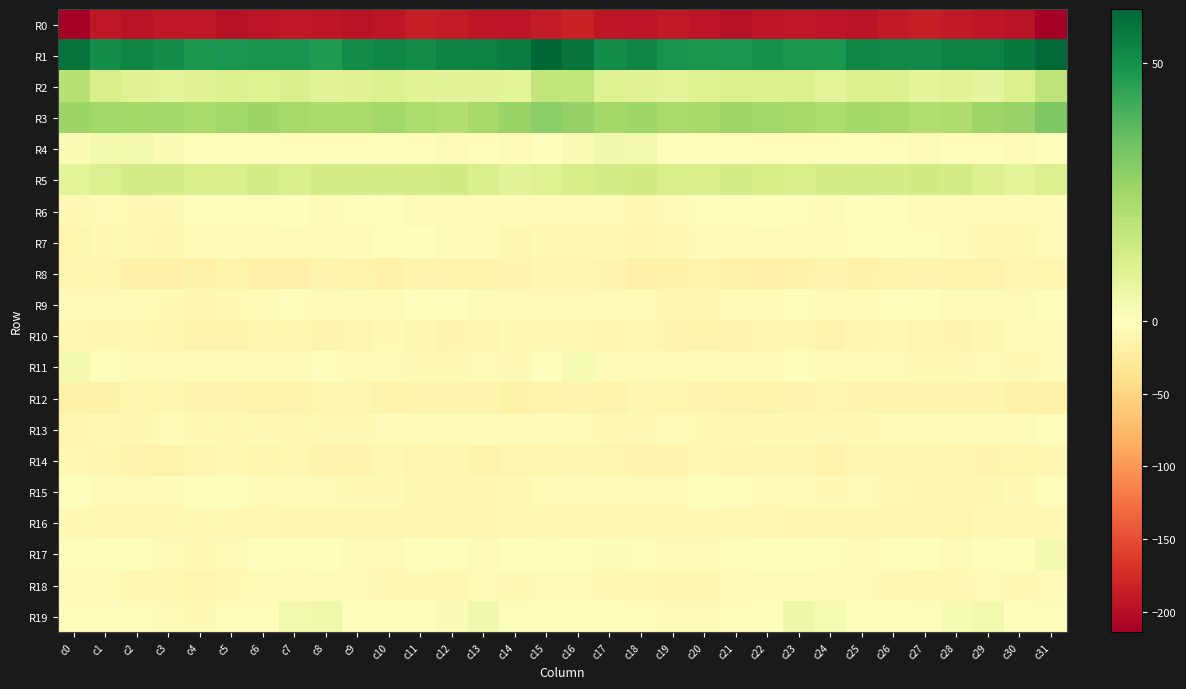

Reading left to right, list all the values displayed in this chart.

R0: c0=-212.8	c1=-191.5	c2=-196.1	c3=-191.7	c4=-191.0	c5=-198.3	c6=-194.7	c7=-190.8	c8=-193.1	c9=-196.2	c10=-192.8	c11=-186.4	c12=-187.9	c13=-192.1	c14=-194.5	c15=-188.6	c16=-182.1	c17=-193.0	c18=-195.3	c19=-189.8	c20=-194.0	c21=-198.5	c22=-192.4	c23=-190.6	c24=-195.1	c25=-196.0	c26=-189.7	c27=-186.0	c28=-189.7	c29=-193.0	c30=-196.0	c31=-213.8
R1: c0=57.1	c1=50.7	c2=52.8	c3=50.7	c4=48.4	c5=48.9	c6=49.5	c7=49.2	c8=47.6	c9=51.1	c10=52.7	c11=51.0	c12=53.5	c13=53.9	c14=54.7	c15=60.4	c16=56.8	c17=50.7	c18=53.2	c19=49.3	c20=48.5	c21=48.6	c22=49.8	c23=48.4	c24=48.2	c25=52.5	c26=52.0	c27=51.6	c28=54.0	c29=53.8	c30=56.2	c31=59.9
R2: c0=19.7	c1=12.2	c2=9.5	c3=8.2	c4=9.4	c5=10.9	c6=10.3	c7=11.5	c8=8.9	c9=9.6	c10=11.2	c11=9.0	c12=8.6	c13=8.7	c14=8.3	c15=17.3	c16=17.7	c17=10.0	c18=9.4	c19=8.1	c20=10.2	c21=10.4	c22=10.8	c23=11.0	c24=8.1	c25=10.8	c26=10.6	c27=8.2	c28=9.2	c29=7.9	c30=10.8	c31=18.3
R3: c0=25.5	c1=24.5	c2=24.4	c3=24.6	c4=23.0	c5=24.8	c6=25.5	c7=23.9	c8=23.0	c9=23.6	c10=24.6	c11=22.3	c12=20.9	c13=23.8	c14=26.0	c15=29.0	c16=27.4	c17=24.2	c18=25.1	c19=23.3	c20=23.8	c21=25.4	c22=24.8	c23=23.7	c24=22.4	c25=24.4	c26=23.9	c27=21.3	c28=21.7	c29=25.1	c30=26.9	c31=31.5
R4: c0=2.3	c1=3.5	c2=4.1	c3=2.2	c4=0.2	c5=0.0	c6=-0.6	c7=-2.5	c8=-2.2	c9=-2.2	c10=-1.6	c11=-3.0	c12=-3.5	c13=-2.1	c14=-3.6	c15=-1.0	c16=2.1	c17=4.3	c18=4.1	c19=0.6	c20=0.3	c21=0.5	c22=-2.0	c23=-1.8	c24=-2.9	c25=-1.4	c26=-1.9	c27=-3.5	c28=-3.1	c29=-2.0	c30=-3.8	c31=-1.3
R5: c0=8.4	c1=10.5	c2=13.5	c3=13.1	c4=11.8	c5=11.7	c6=13.4	c7=11.7	c8=13.0	c9=13.0	c10=13.1	c11=13.3	c12=13.8	c13=11.3	c14=8.5	c15=10.2	c16=12.4	c17=13.3	c18=13.7	c19=11.8	c20=12.0	c21=13.0	c22=12.4	c23=12.1	c24=13.2	c25=13.2	c26=12.8	c27=14.0	c28=12.8	c29=10.6	c30=8.3	c31=10.8
R6: c0=-8.0	c1=-4.8	c2=-7.2	c3=-7.4	c4=-2.9	c5=-2.1	c6=-2.0	c7=-0.0	c8=-5.6	c9=-3.3	c10=-1.0	c11=-3.5	c12=-5.3	c13=-4.5	c14=-5.3	c15=-6.1	c16=-4.4	c17=-3.5	c18=-8.5	c19=-5.7	c20=-1.9	c21=-2.6	c22=-0.7	c23=-2.0	c24=-6.0	c25=-1.4	c26=-1.8	c27=-4.4	c28=-5.4	c29=-4.5	c30=-5.0	c31=-3.4
R7: c0=-11.8	c1=-8.3	c2=-9.6	c3=-10.8	c4=-6.6	c5=-3.8	c6=-4.8	c7=-3.7	c8=-5.8	c9=-4.1	c10=-2.2	c11=-0.4	c12=-3.8	c13=-5.6	c14=-10.2	c15=-7.2	c16=-7.8	c17=-7.0	c18=-10.8	c19=-9.4	c20=-5.0	c21=-4.6	c22=-4.1	c23=-4.2	c24=-6.2	c25=-2.9	c26=-1.1	c27=-1.8	c28=-4.1	c29=-8.0	c30=-9.1	c31=-4.9
R8: c0=-10.2	c1=-13.2	c2=-19.4	c3=-19.3	c4=-16.7	c5=-16.4	c6=-19.7	c7=-18.9	c8=-14.5	c9=-15.7	c10=-17.9	c11=-14.4	c12=-15.8	c13=-15.8	c14=-14.1	c15=-11.2	c16=-11.3	c17=-14.9	c18=-20.0	c19=-18.3	c20=-16.3	c21=-17.9	c22=-19.6	c23=-17.7	c24=-14.0	c25=-17.3	c26=-16.2	c27=-15.0	c28=-15.7	c29=-15.9	c30=-12.4	c31=-12.0
R9: c0=-5.7	c1=-5.3	c2=-4.8	c3=-8.1	c4=-12.3	c5=-7.9	c6=-5.2	c7=-2.4	c8=-3.9	c9=-6.2	c10=-3.6	c11=-1.9	c12=-3.3	c13=-6.3	c14=-4.3	c15=-4.1	c16=-5.0	c17=-4.8	c18=-4.8	c19=-10.6	c20=-11.7	c21=-6.6	c22=-3.8	c23=-2.9	c24=-4.8	c25=-6.2	c26=-2.1	c27=-2.1	c28=-4.6	c29=-5.9	c30=-3.5	c31=-2.7
R10: c0=-8.4	c1=-11.5	c2=-8.4	c3=-12.0	c4=-16.2	c5=-15.9	c6=-12.5	c7=-10.4	c8=-14.1	c9=-13.2	c10=-7.5	c11=-11.5	c12=-13.9	c13=-12.8	c14=-8.1	c15=-6.8	c16=-10.0	c17=-10.2	c18=-8.5	c19=-14.6	c20=-16.5	c21=-15.0	c22=-11.1	c23=-11.4	c24=-15.1	c25=-10.4	c26=-8.4	c27=-12.7	c28=-13.9	c29=-11.3	c30=-6.3	c31=-6.0
R11: c0=3.7	c1=-3.2	c2=-5.2	c3=-3.9	c4=-4.0	c5=-4.5	c6=-4.6	c7=-4.5	c8=-3.0	c9=-4.5	c10=-5.0	c11=-7.8	c12=-7.7	c13=-5.4	c14=-6.9	c15=-2.9	c16=2.5	c17=-4.4	c18=-4.4	c19=-4.4	c20=-4.1	c21=-4.2	c22=-5.1	c23=-3.3	c24=-3.6	c25=-4.3	c26=-6.4	c27=-7.9	c28=-7.2	c29=-5.0	c30=-7.7	c31=-4.8
R12: c0=-18.2	c1=-17.1	c2=-12.0	c3=-11.1	c4=-14.1	c5=-14.6	c6=-16.0	c7=-15.3	c8=-12.6	c9=-13.0	c10=-15.4	c11=-13.4	c12=-14.4	c13=-14.0	c14=-16.8	c15=-15.3	c16=-14.0	c17=-15.7	c18=-10.4	c19=-12.9	c20=-13.9	c21=-15.1	c22=-16.4	c23=-13.6	c24=-12.4	c25=-14.2	c26=-14.7	c27=-13.8	c28=-14.2	c29=-14.3	c30=-18.0	c31=-17.7
R13: c0=-10.7	c1=-8.6	c2=-10.1	c3=-5.7	c4=-7.0	c5=-8.6	c6=-7.5	c7=-8.5	c8=-7.5	c9=-7.7	c10=-5.5	c11=-3.6	c12=-3.9	c13=-4.8	c14=-4.1	c15=-3.9	c16=-4.8	c17=-9.9	c18=-8.0	c19=-6.2	c20=-7.3	c21=-8.5	c22=-7.8	c23=-8.0	c24=-7.6	c25=-7.3	c26=-4.4	c27=-3.7	c28=-4.3	c29=-4.5	c30=-3.5	c31=-2.2
R14: c0=-8.5	c1=-11.3	c2=-13.5	c3=-15.3	c4=-10.8	c5=-9.1	c6=-11.9	c7=-9.7	c8=-14.3	c9=-13.4	c10=-9.4	c11=-11.8	c12=-11.7	c13=-15.2	c14=-13.2	c15=-12.2	c16=-10.8	c17=-12.4	c18=-14.2	c19=-14.8	c20=-8.2	c21=-11.4	c22=-10.8	c23=-10.9	c24=-15.6	c25=-10.6	c26=-10.7	c27=-11.4	c28=-13.0	c29=-14.9	c30=-12.3	c31=-10.7
R15: c0=-1.6	c1=-5.8	c2=-5.2	c3=-5.7	c4=-3.0	c5=-0.5	c6=-4.7	c7=-5.5	c8=-5.8	c9=-7.2	c10=-7.0	c11=-10.1	c12=-10.9	c13=-11.3	c14=-8.6	c15=-3.9	c16=-3.9	c17=-5.7	c18=-4.9	c19=-5.6	c20=-0.9	c21=-2.6	c22=-5.2	c23=-5.6	c24=-6.7	c25=-6.2	c26=-8.6	c27=-10.1	c28=-11.6	c29=-10.3	c30=-7.1	c31=-2.3
R16: c0=-7.9	c1=-9.1	c2=-9.8	c3=-9.8	c4=-7.4	c5=-8.5	c6=-9.1	c7=-10.4	c8=-11.3	c9=-10.5	c10=-10.9	c11=-10.7	c12=-11.9	c13=-10.1	c14=-8.9	c15=-7.6	c16=-9.5	c17=-8.8	c18=-9.9	c19=-9.2	c20=-7.2	c21=-9.3	c22=-8.9	c23=-11.3	c24=-11.1	c25=-10.3	c26=-10.9	c27=-11.1	c28=-11.9	c29=-9.2	c30=-8.6	c31=-8.9
R17: c0=-2.5	c1=0.7	c2=-0.8	c3=-4.2	c4=-6.8	c5=-4.2	c6=-1.1	c7=0.8	c8=-1.4	c9=-4.2	c10=-4.6	c11=-0.8	c12=-3.0	c13=-3.5	c14=-1.6	c15=-0.5	c16=-1.6	c17=1.0	c18=-1.9	c19=-5.6	c20=-6.6	c21=-2.6	c22=-0.1	c23=0.3	c24=-2.6	c25=-4.7	c26=-3.2	c27=-1.1	c28=-3.9	c29=-2.7	c30=-0.2	c31=3.4
R18: c0=-6.2	c1=-5.6	c2=-9.9	c3=-9.8	c4=-12.4	c5=-7.9	c6=-5.0	c7=-5.3	c8=-4.4	c9=-5.1	c10=-6.8	c11=-7.6	c12=-8.9	c13=-5.4	c14=-6.8	c15=-6.5	c16=-6.0	c17=-7.0	c18=-9.8	c19=-10.9	c20=-11.6	c21=-6.1	c22=-4.9	c23=-5.5	c24=-4.0	c25=-5.8	c26=-7.2	c27=-8.4	c28=-7.8	c29=-5.1	c30=-6.9	c31=-3.7
R19: c0=-2.8	c1=-1.7	c2=-2.0	c3=-3.4	c4=-6.8	c5=-3.0	c6=-1.9	c7=4.1	c8=4.8	c9=0.3	c10=-0.1	c11=0.4	c12=1.6	c13=4.4	c14=0.7	c15=-0.5	c16=0.3	c17=-1.1	c18=-2.1	c19=-5.1	c20=-6.2	c21=-2.4	c22=0.1	c23=5.4	c24=3.2	c25=-0.2	c26=-0.0	c27=0.8	c28=2.8	c29=4.0	c30=-0.7	c31=0.8